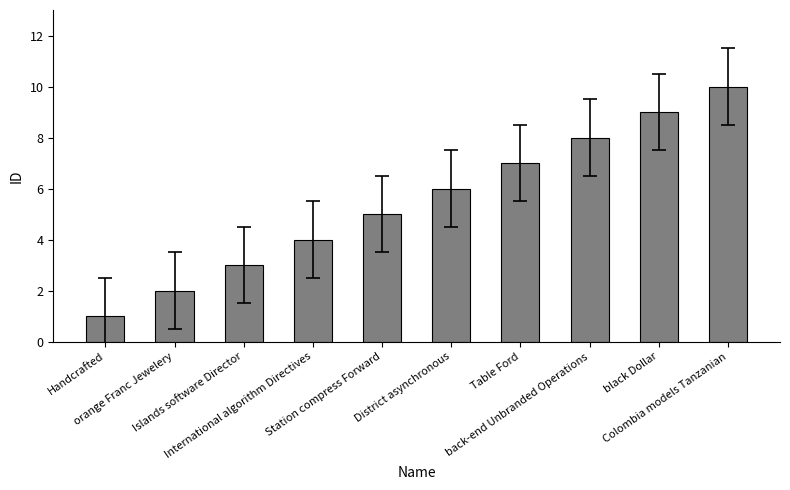

What is the average value?

6